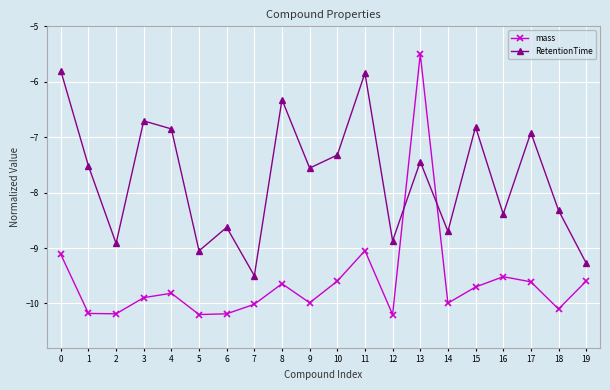

Reading left to right, extract all data points from this chart.

mass: -9.1	-10.2	-10.2	-9.9	-9.8	-10.2	-10.2	-10.0	-9.6	-10.0	-9.6	-9.0	-10.2	-5.5	-10.0	-9.7	-9.5	-9.6	-10.1	-9.6
RetentionTime: -5.8	-7.5	-8.9	-6.7	-6.9	-9.1	-8.6	-9.5	-6.3	-7.6	-7.3	-5.8	-8.9	-7.4	-8.7	-6.8	-8.4	-6.9	-8.3	-9.3